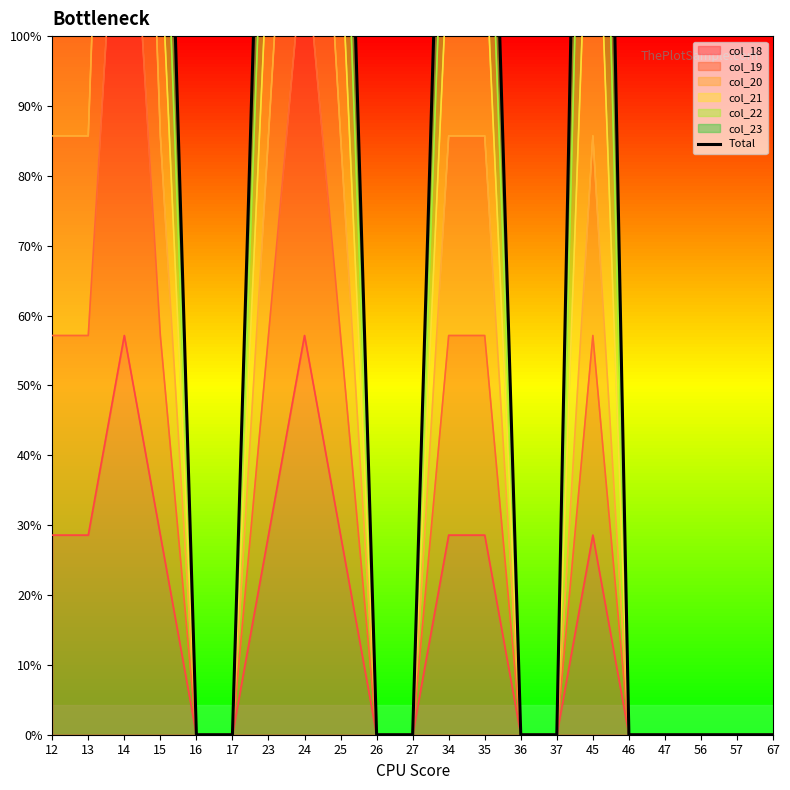

True or false: the data shows 6 at 25.

True